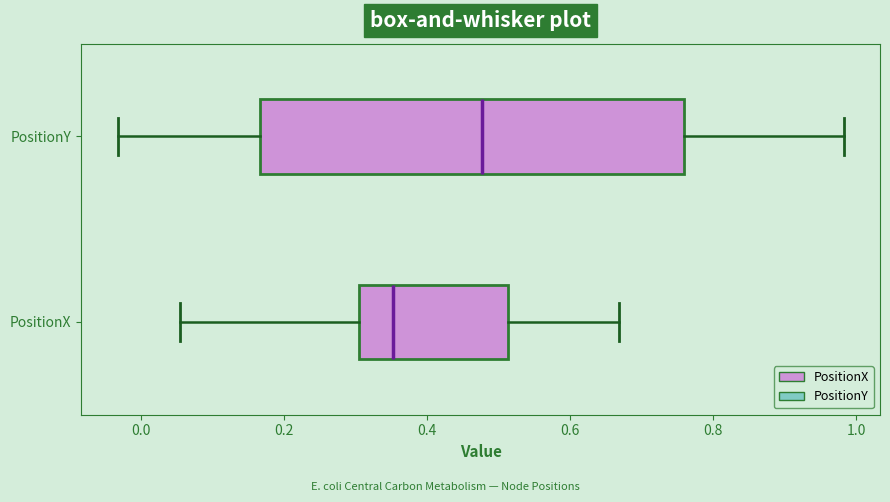

Comparing the boxes themselves (not the whiskers), which one is the widest?

PositionY